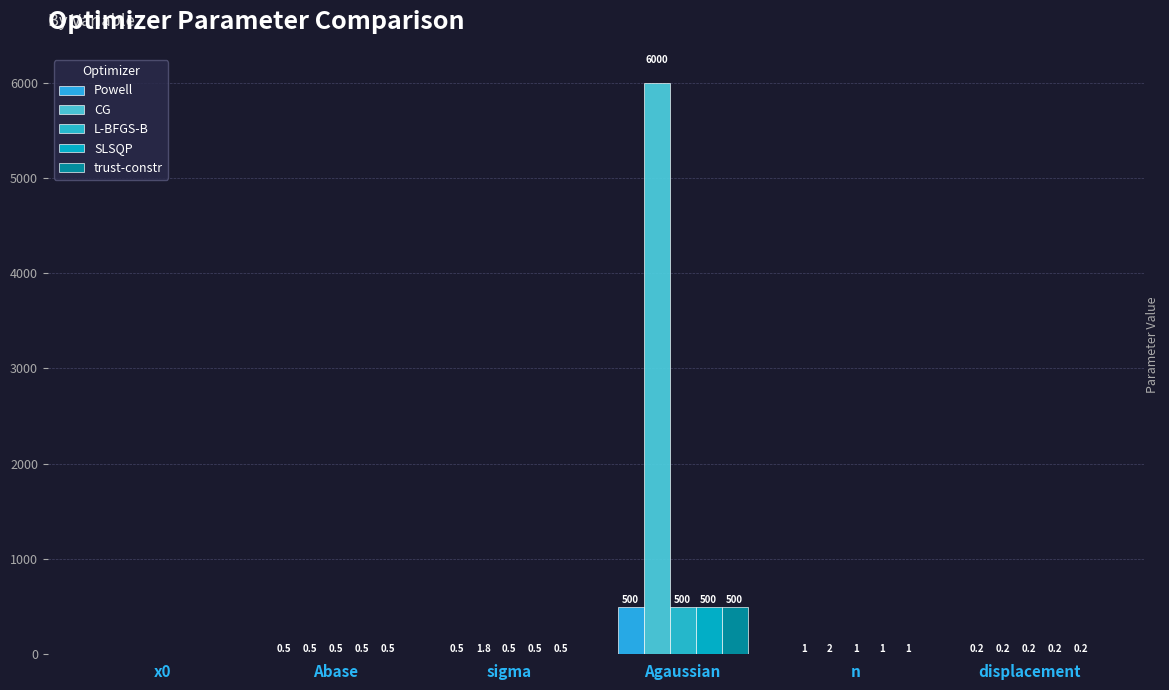

What is the total value across all series at Agaussian?

8000.0